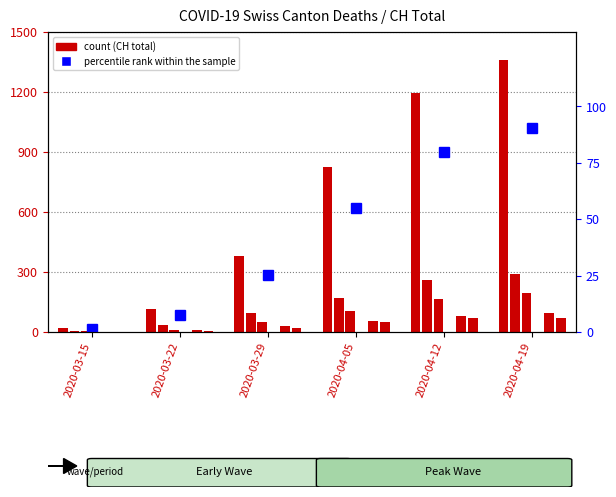

Which series has the largest range (max minus min)?

CH